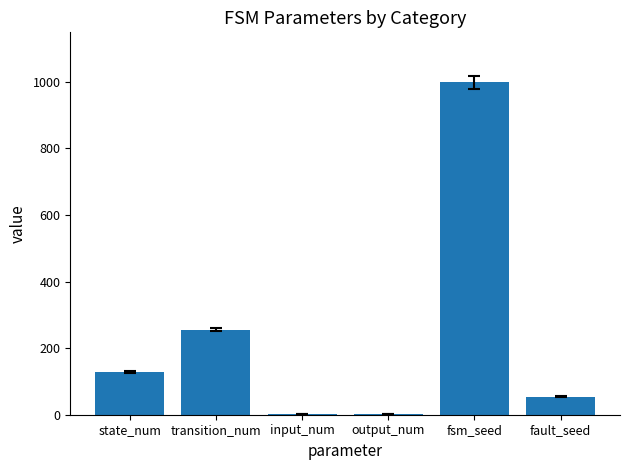

The value at state_num is 128. True or false?

True